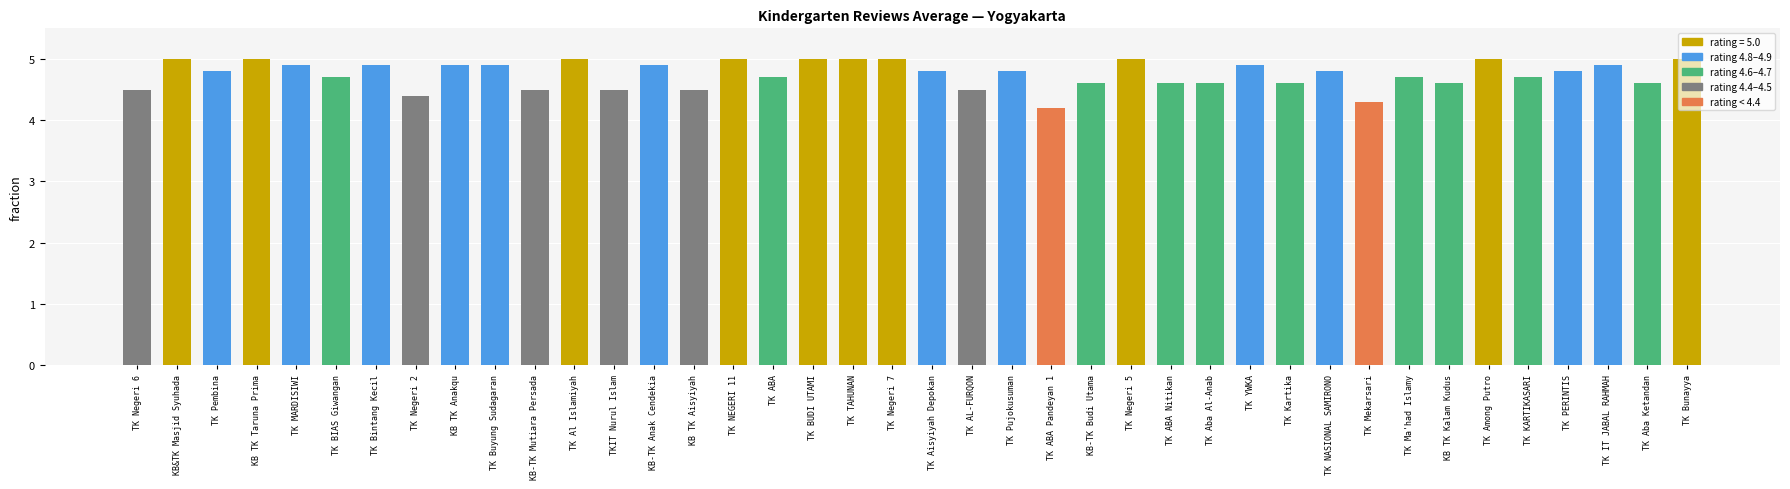

What is the average value?

4.8